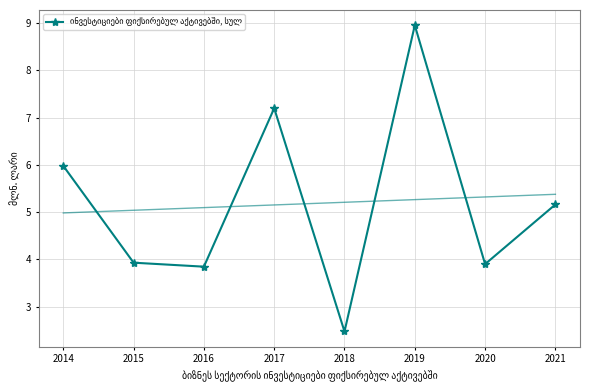

Where is the first local minimum?

2016